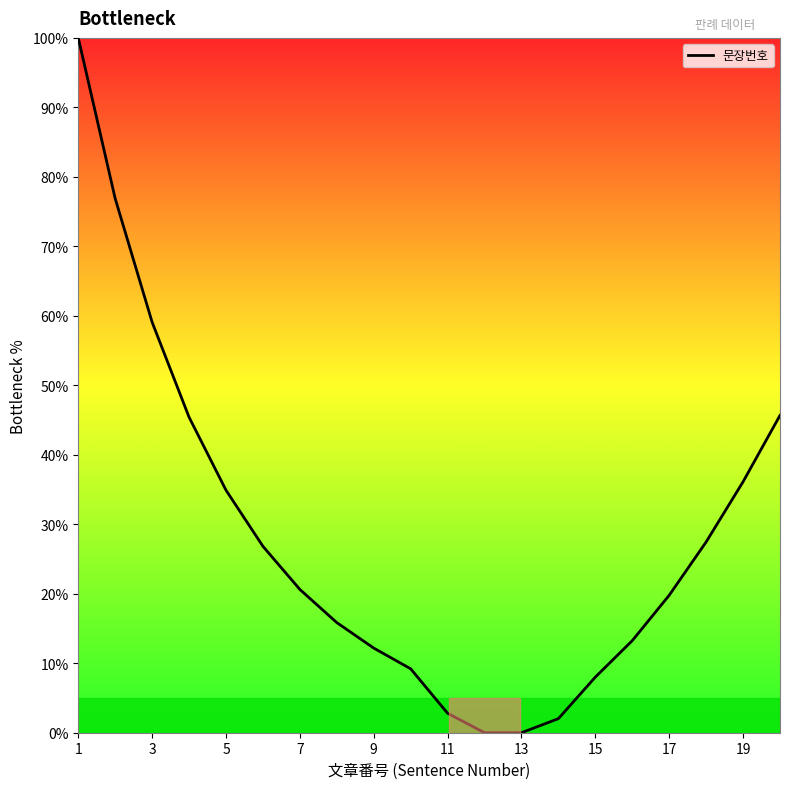

What is the maximum value shown in the chart?

100.0